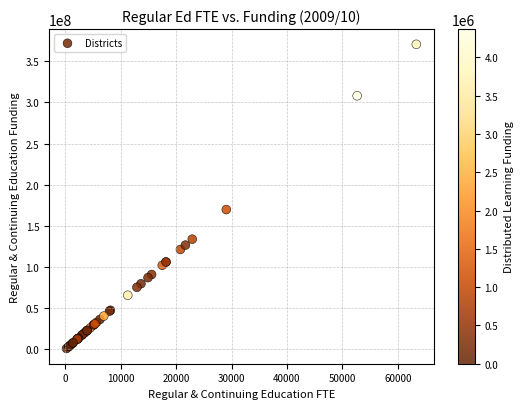

What Y value in the scatter plot is closest to 185925320?

169952534